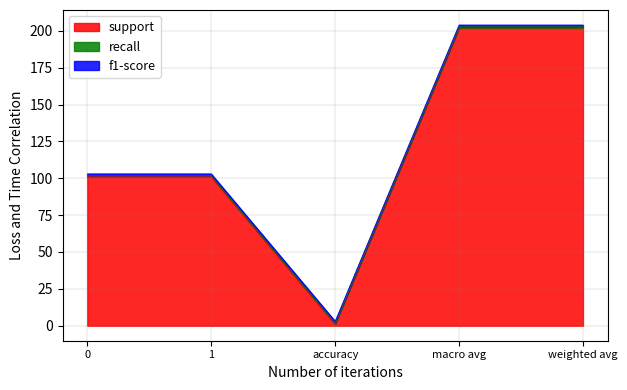

What are all the series names shown in the legend?

support, recall, f1-score